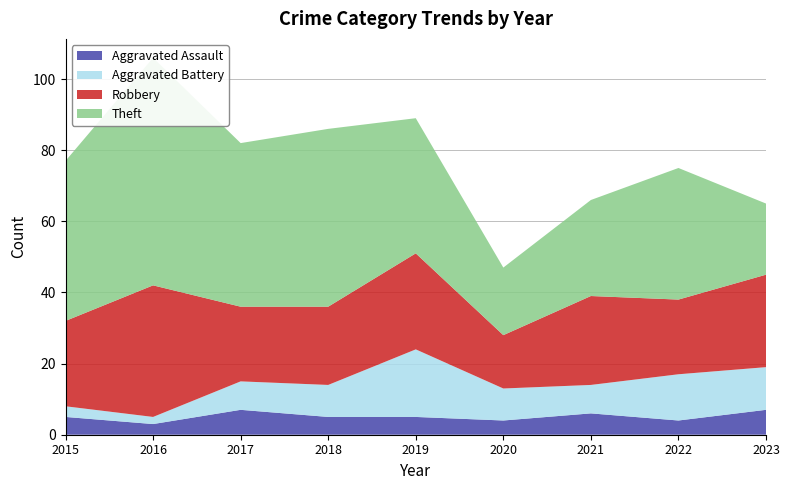

Reading right to left, transcribe all the data shown in this chart.

Aggravated Assault: 7	4	6	4	5	5	7	3	5
Aggravated Battery: 12	13	8	9	19	9	8	2	3
Robbery: 26	21	25	15	27	22	21	37	24
Theft: 20	37	27	19	38	50	46	64	45